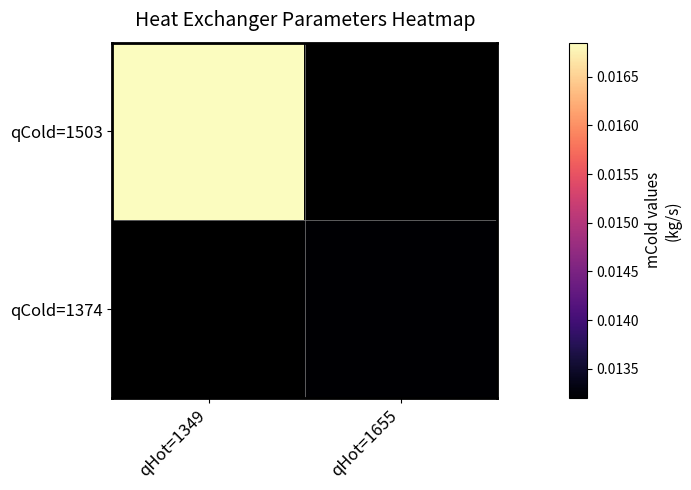

The qCold=1503 series shows 0.0 at qHot=1349. True or false?

True